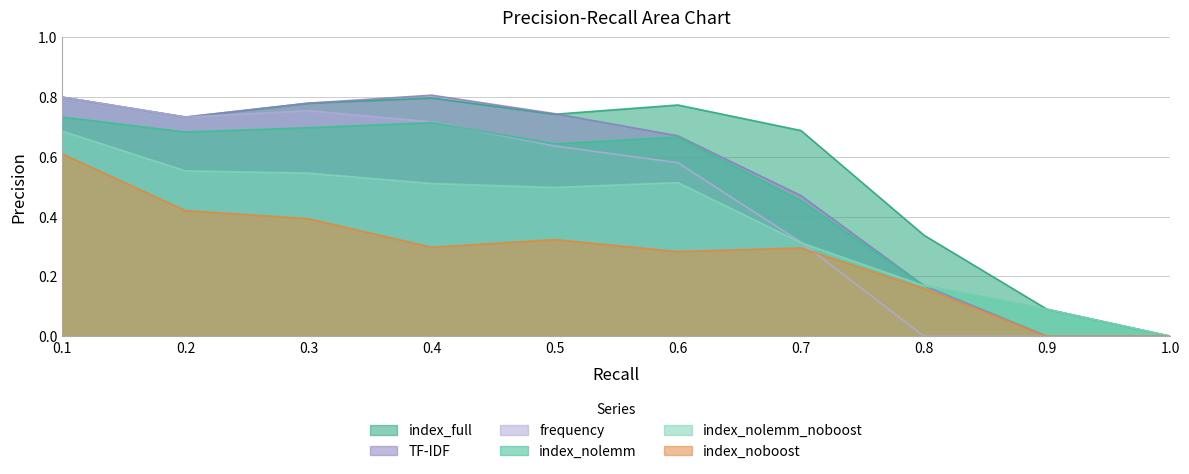

The index_noboost series shows 0.5 at 0.7. True or false?

False